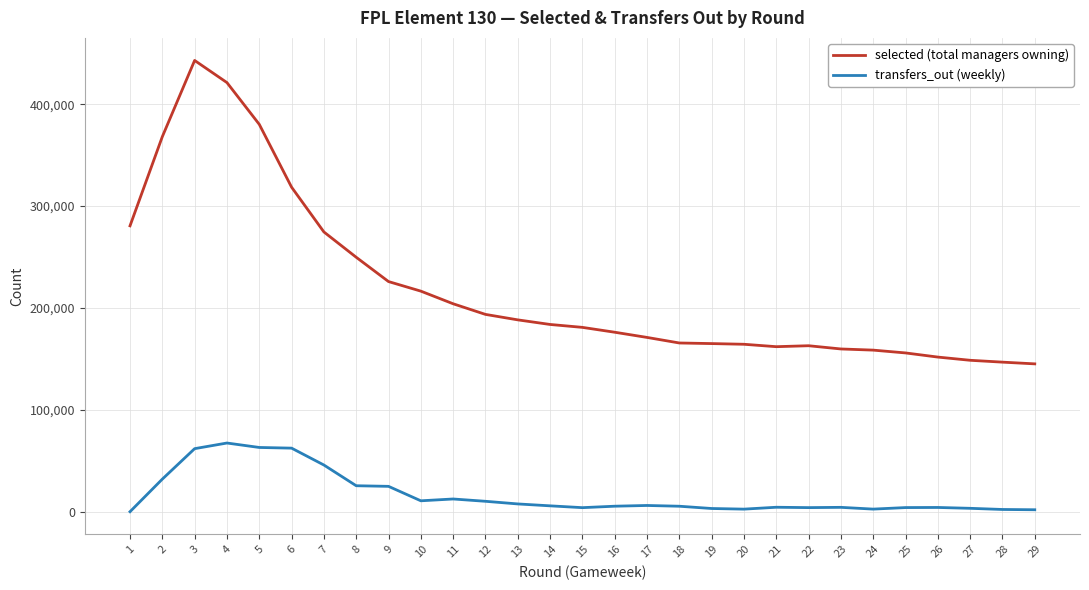

Which series changed the most between 5 and 26?

selected (total managers owning)